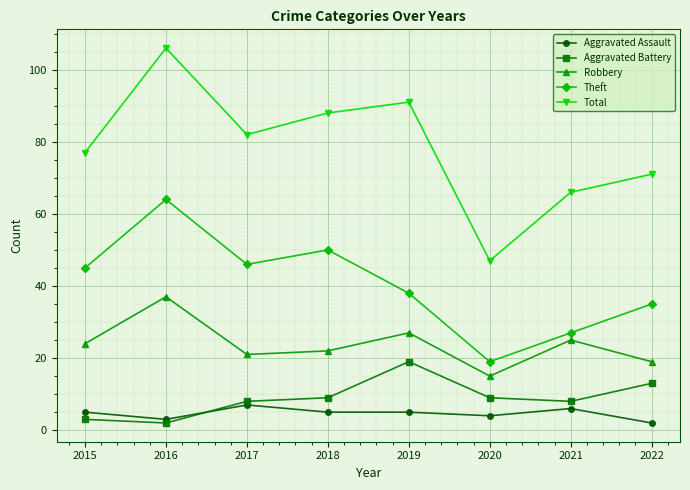

True or false: Aggravated Battery has a value of 8 at 2022.

False